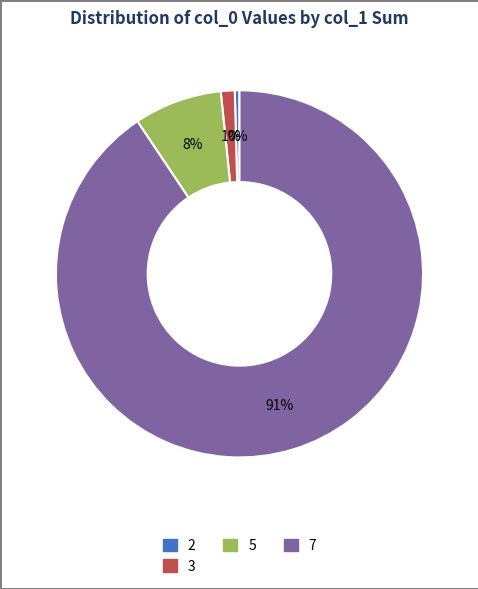

To the nearest percent, what is the average slice percentage?

25%